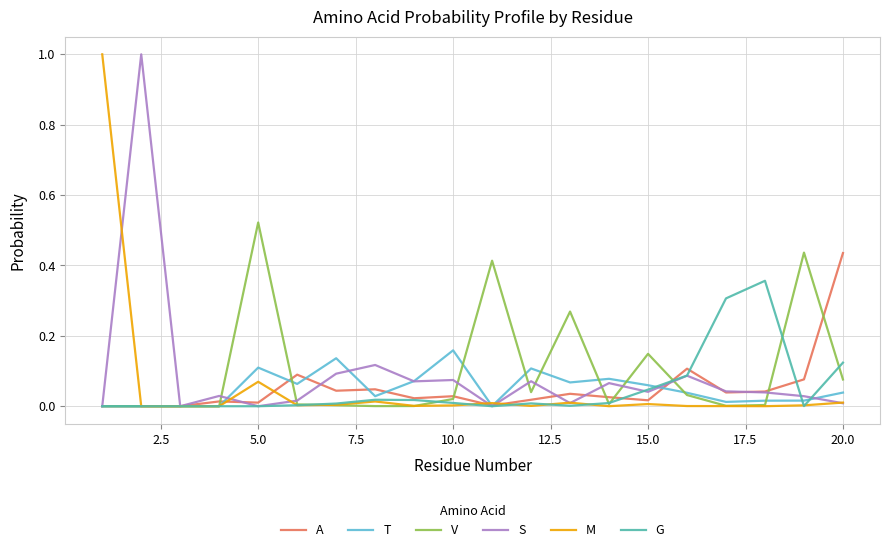

What is the greatest value displayed?

1.0